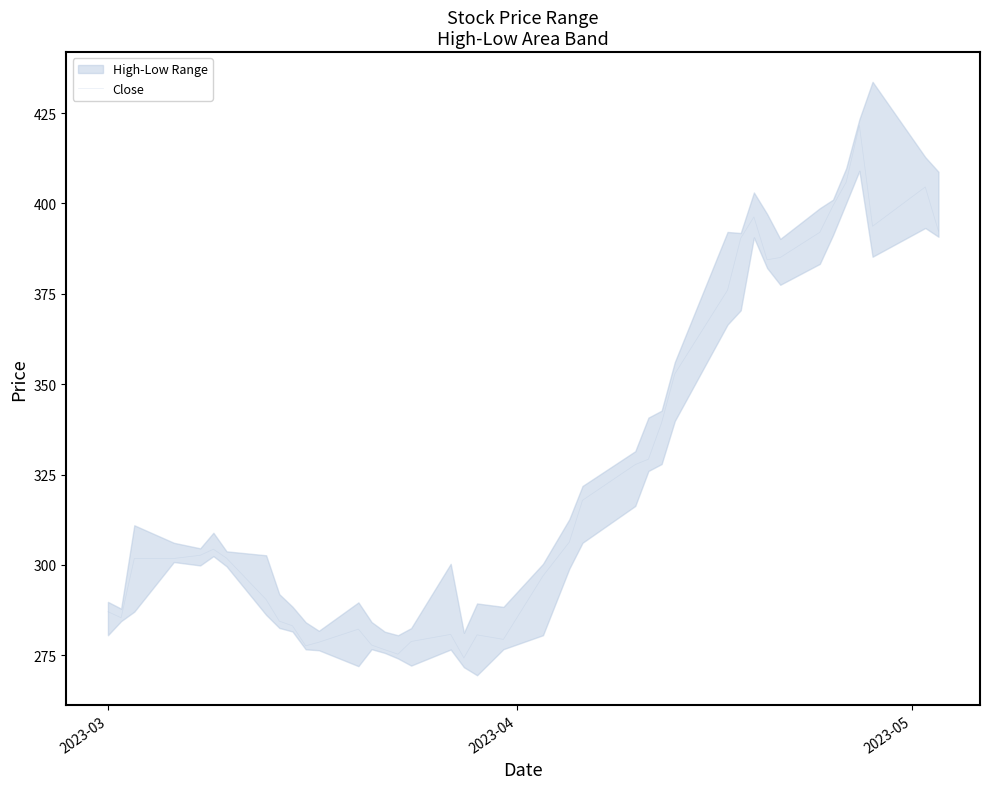

What is the minimum value for Close?

274.3